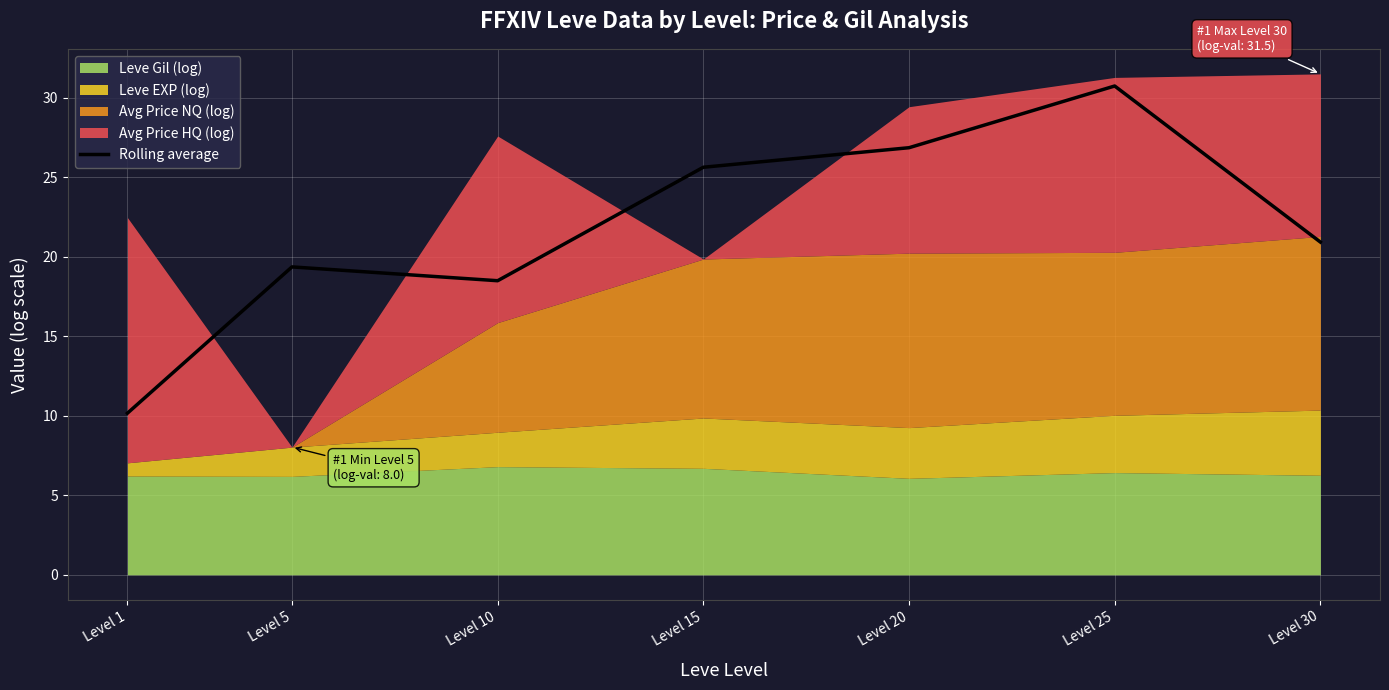

True or false: the data has more than 2 interior local peaks.

False